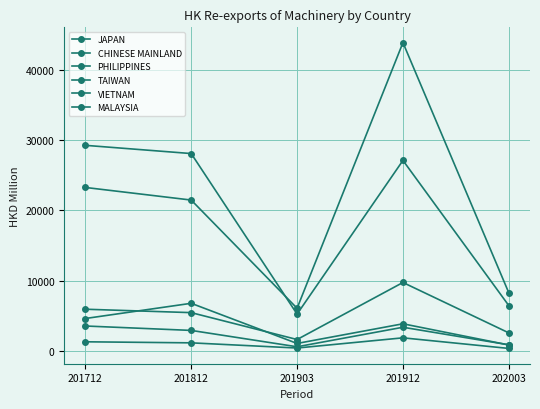

What is the difference between the highest and lowest values at 201712?

27948.3